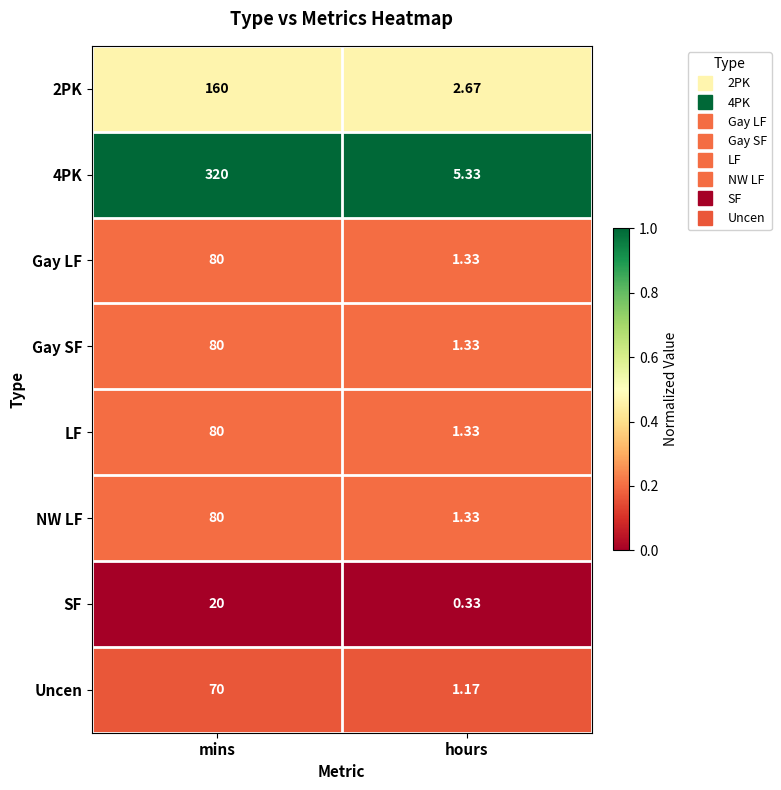

Which series has the widest spread of values?

4PK